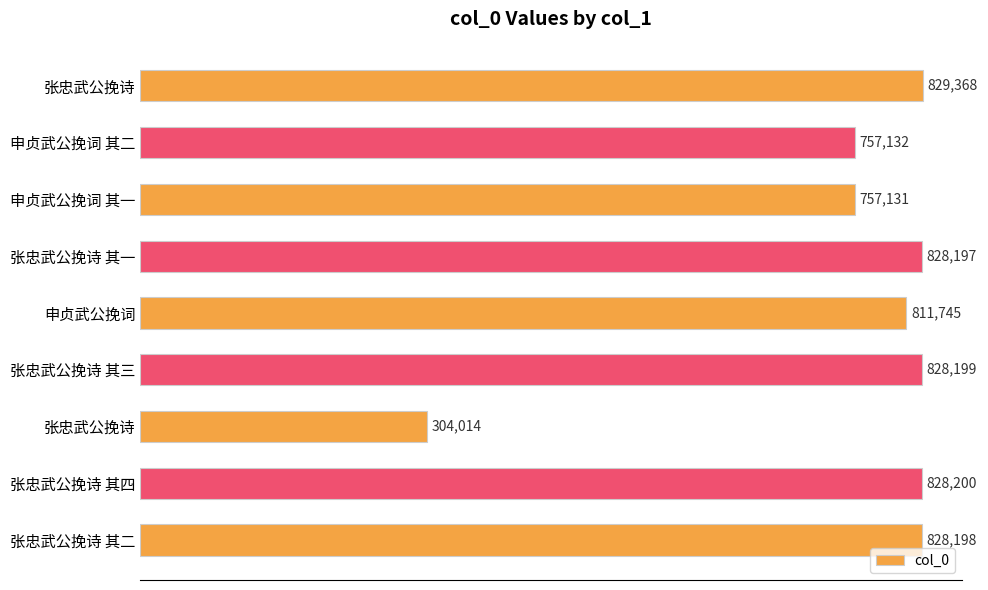

What is the difference between the second highest and minimum values?

524186